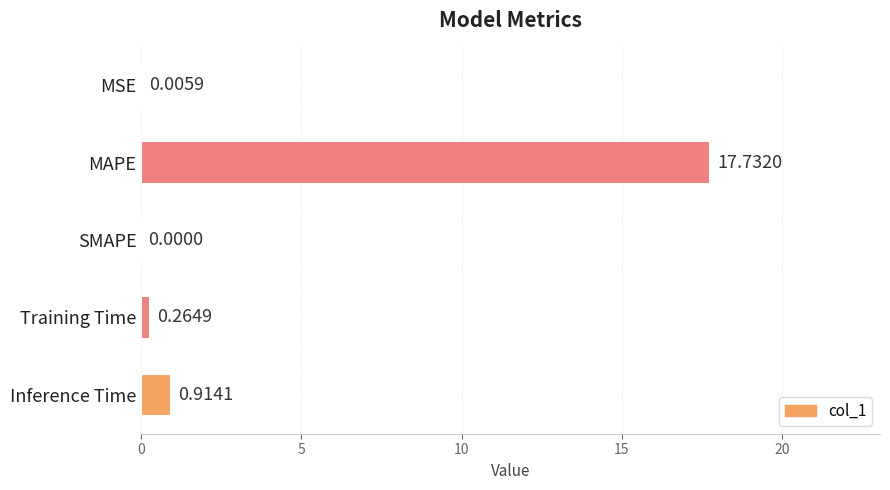

What is the maximum value shown in the chart?

17.7